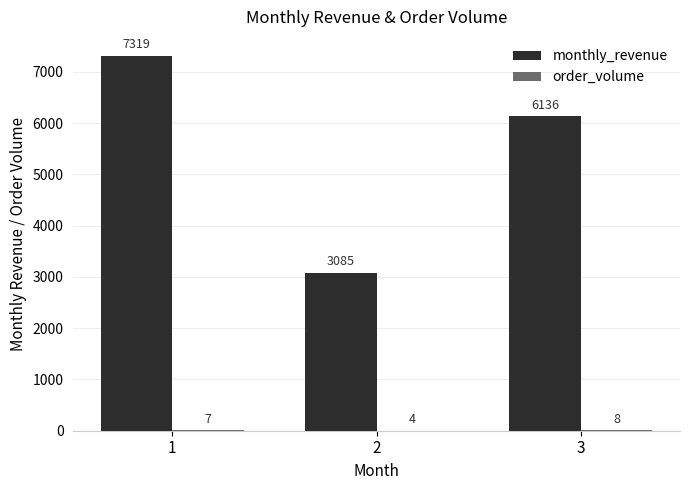

Is it true that monthly_revenue equals 3085 at 2?

True